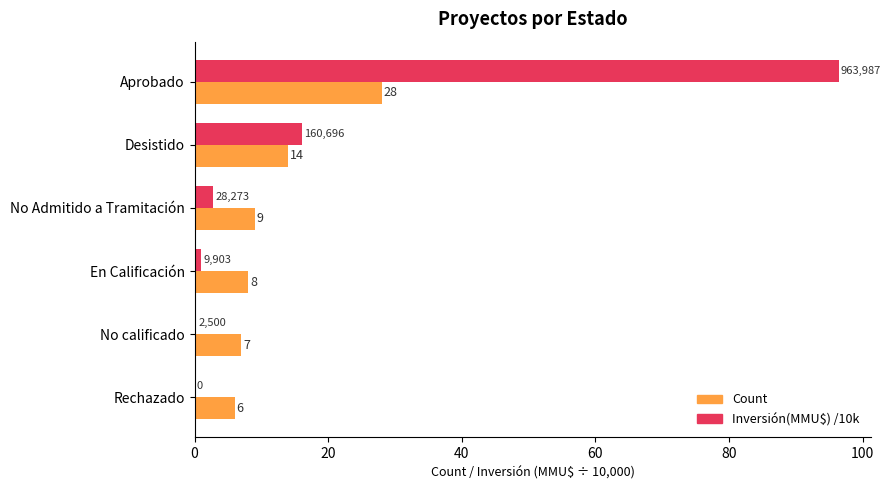

The value of Count at No calificado is 7.0. True or false?

True